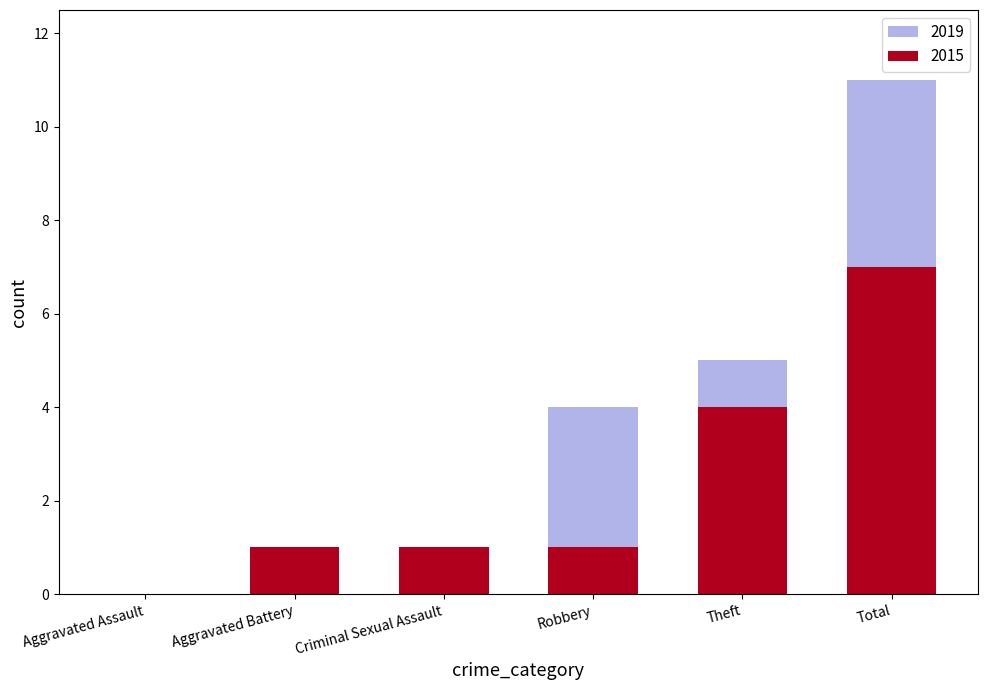

What is the greatest value displayed?

7